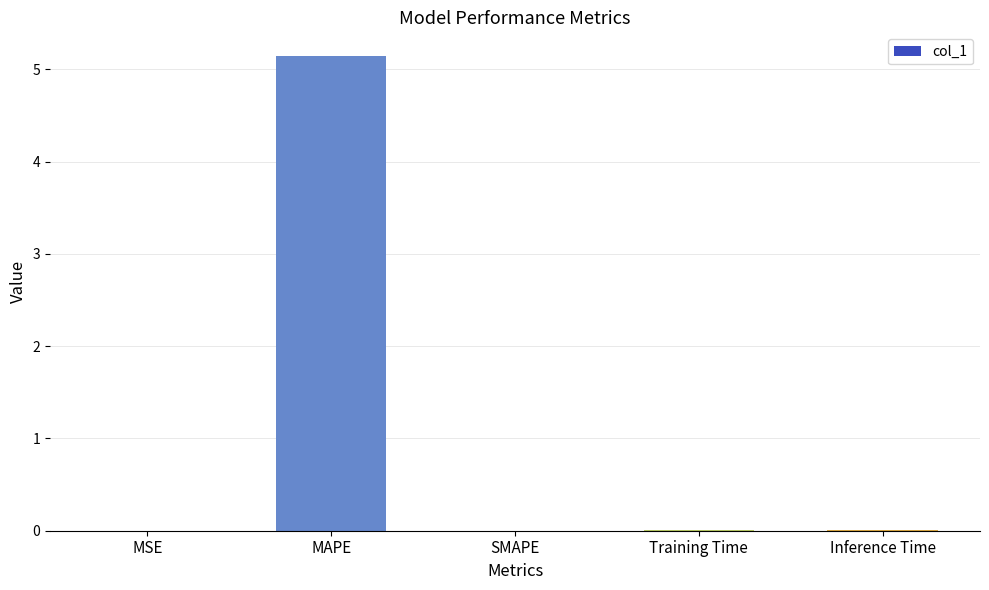

What is the change in value from MAPE to Training Time?

-5.1